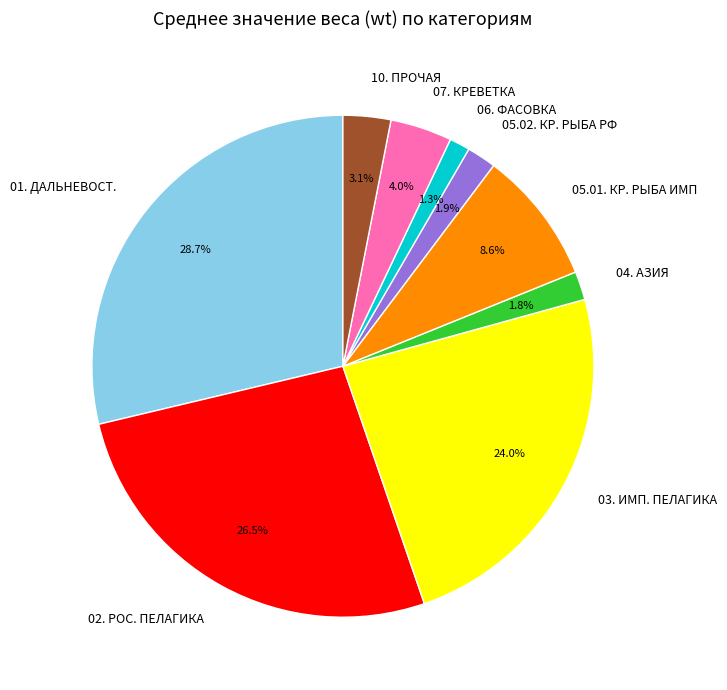

Is there any slice that represents more than half of the pie?

No